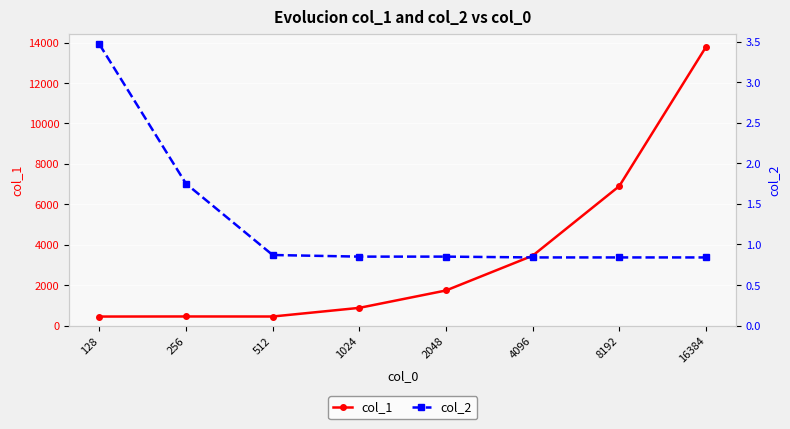

The value of col_1 at 1024 is 1505.0. True or false?

False